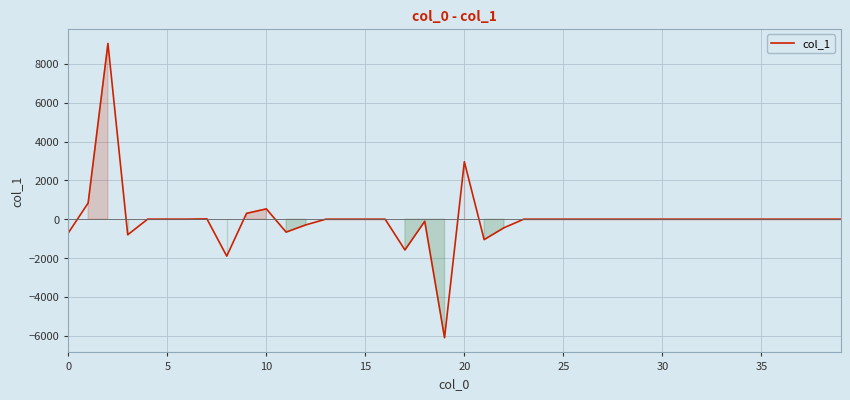

What is the smallest value displayed?

-6104.6